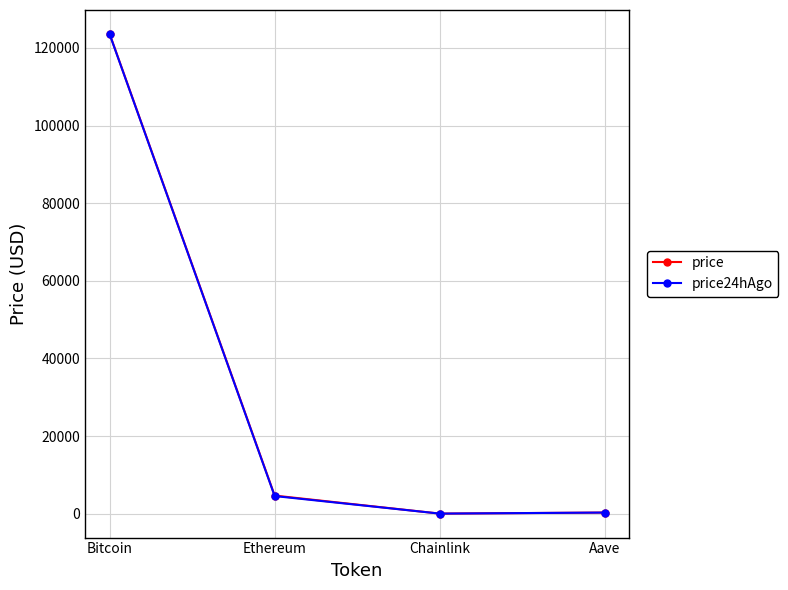

At which category does price24hAgo reach its first local valley?

Chainlink